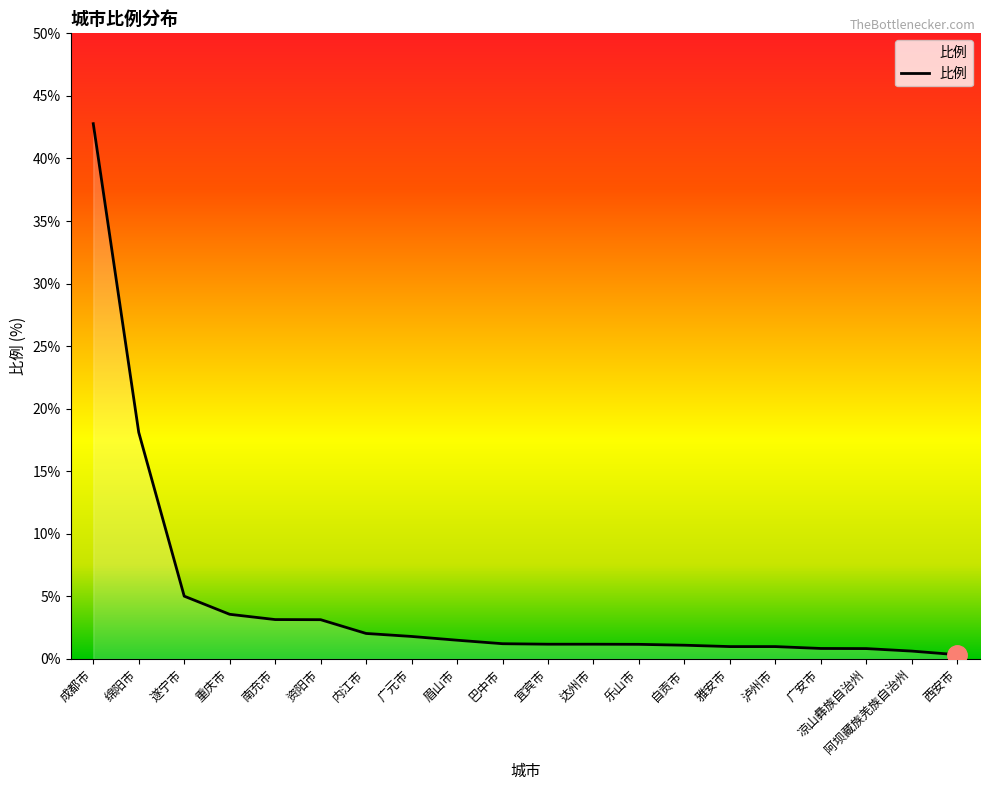

What position from the left is 绵阳市?

2